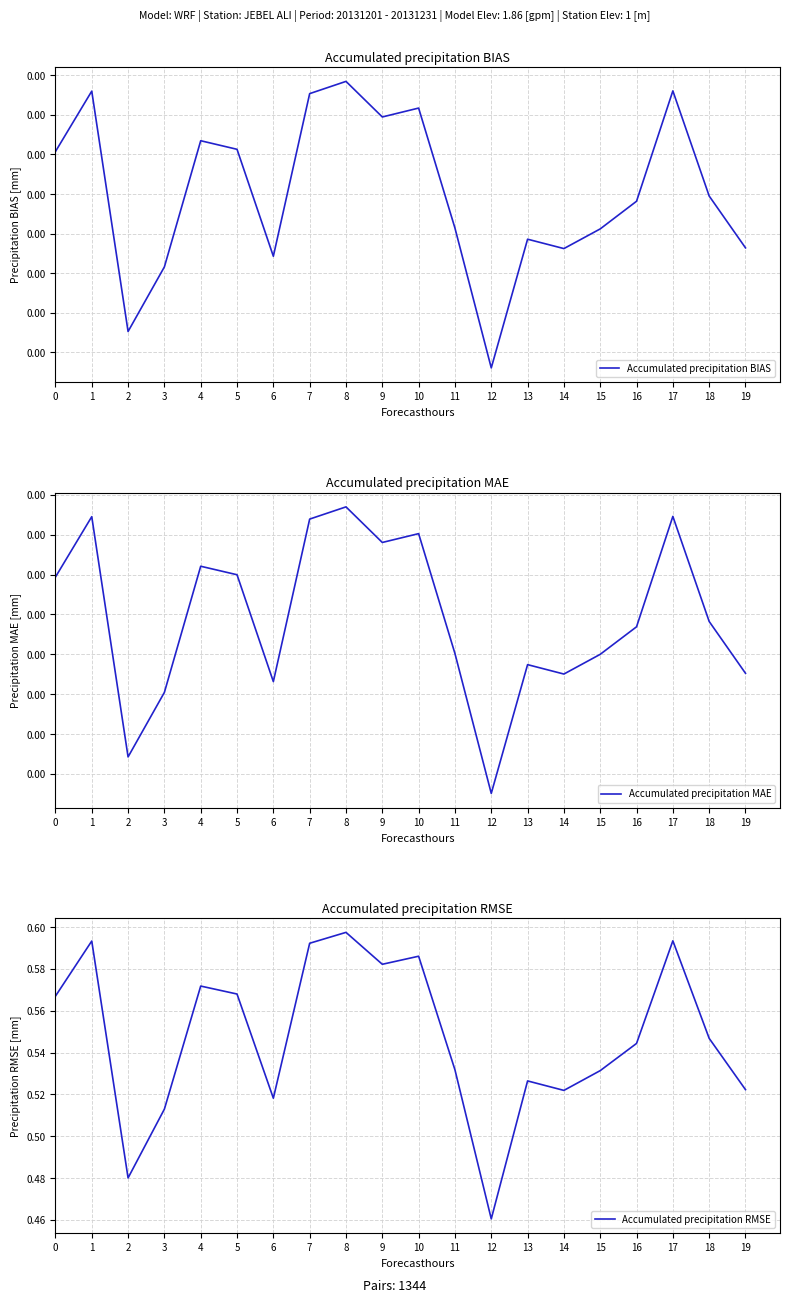

At which label is Accumulated precipitation BIAS closest to 0?

12